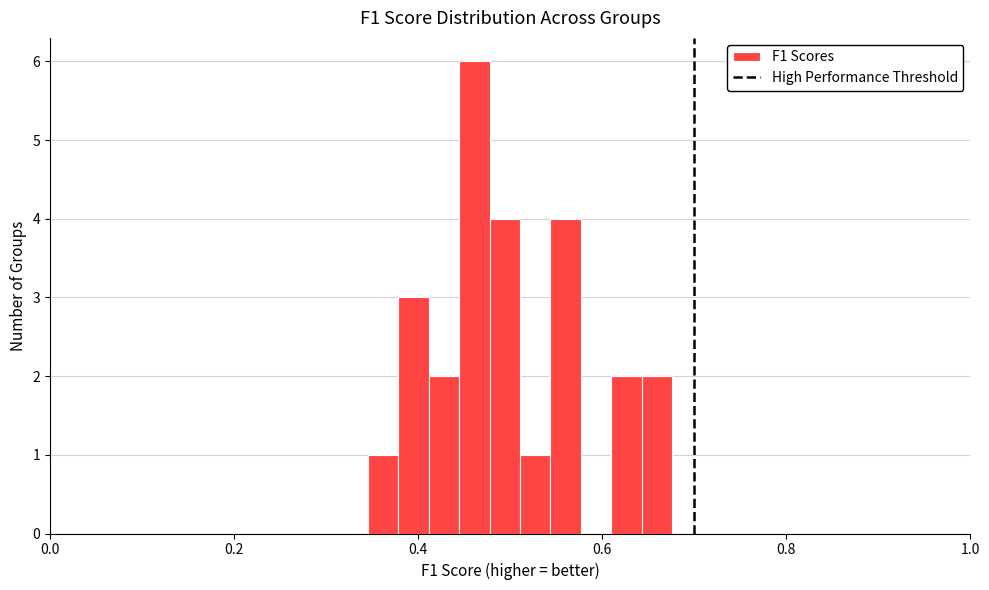

Read against the x-axis, roughly where is the centre of the tallest bar?

0.46